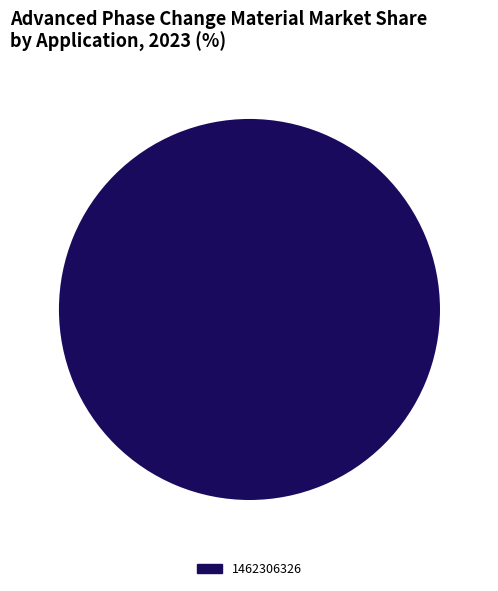

Rank the categories by value from lowest to highest.

1462306326